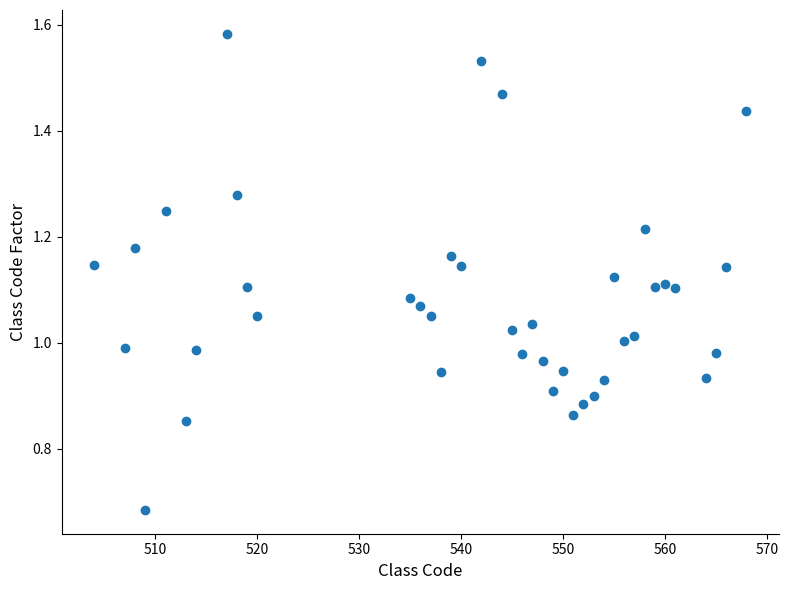

What is the range of X values (max minus min)?

64.0